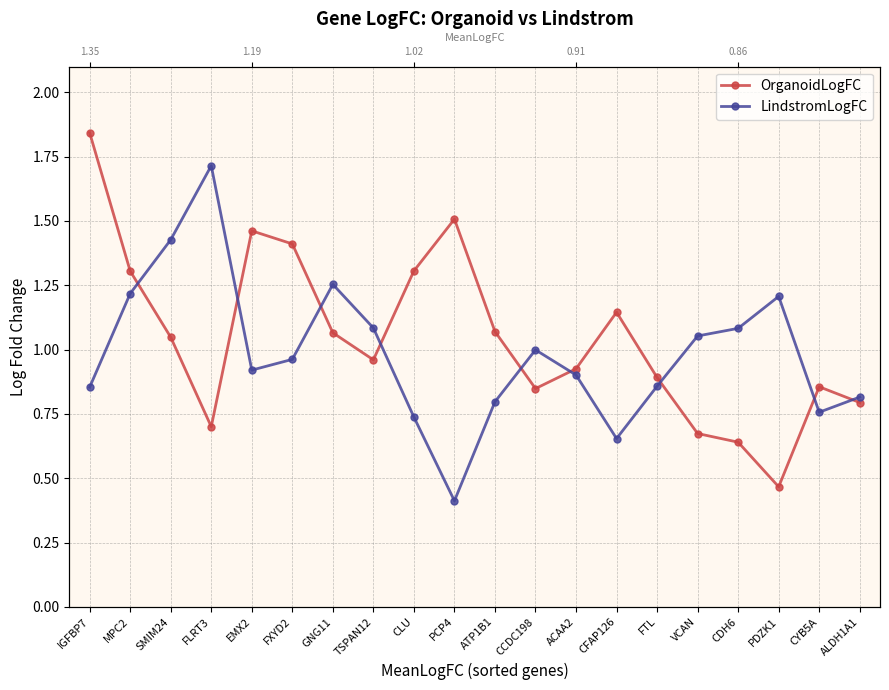

Which category has the lowest value across all series?

PCP4